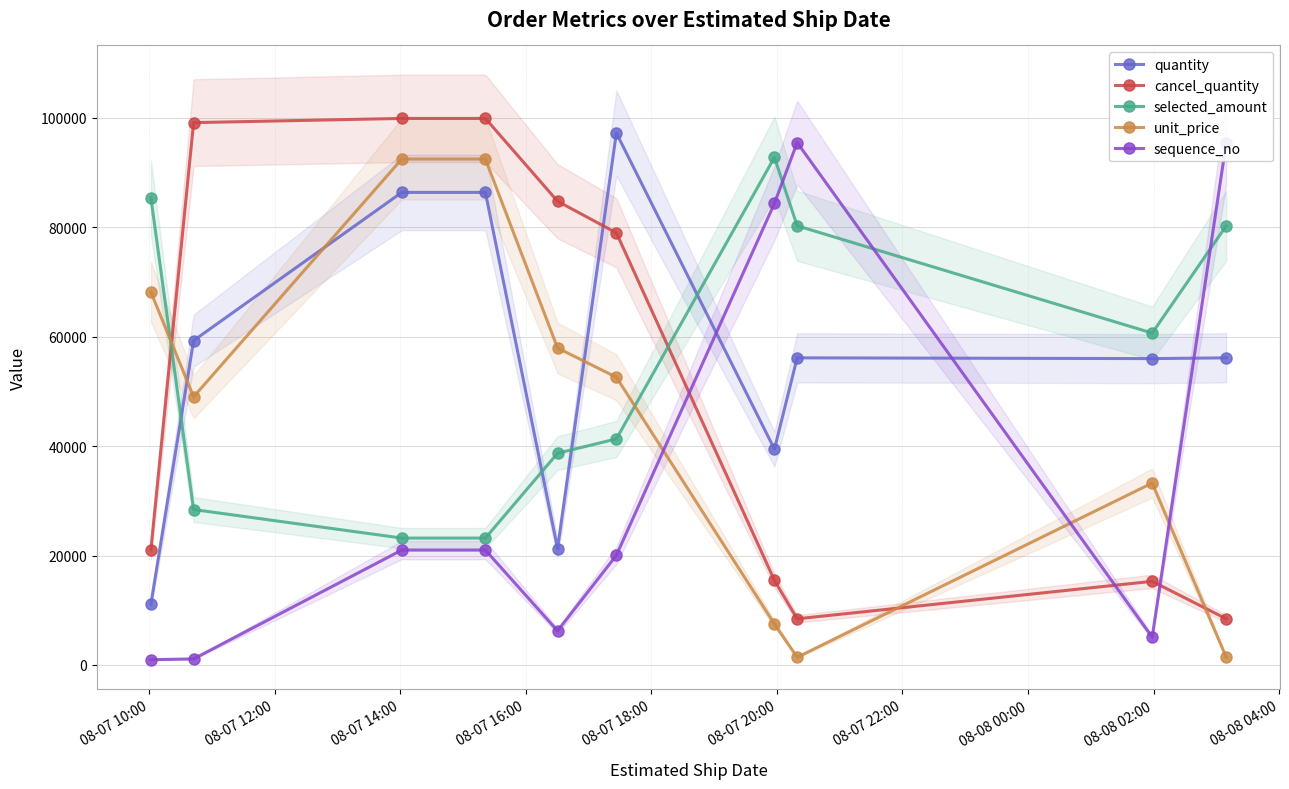

What are all the series names shown in the legend?

quantity, cancel_quantity, selected_amount, unit_price, sequence_no